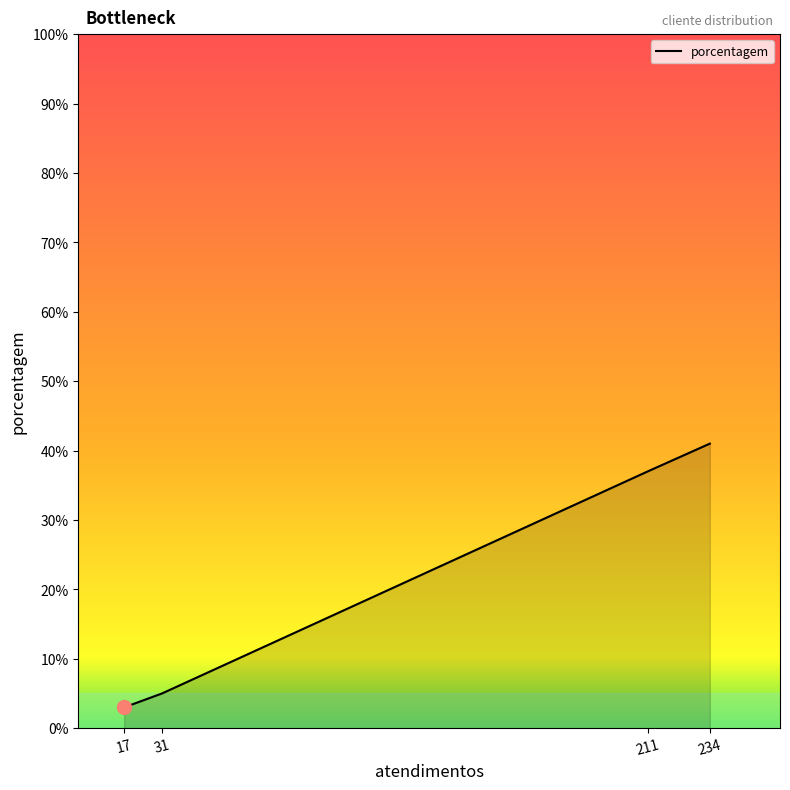

Approximately how many times larger is the value at 211 compared to 234?

0.9